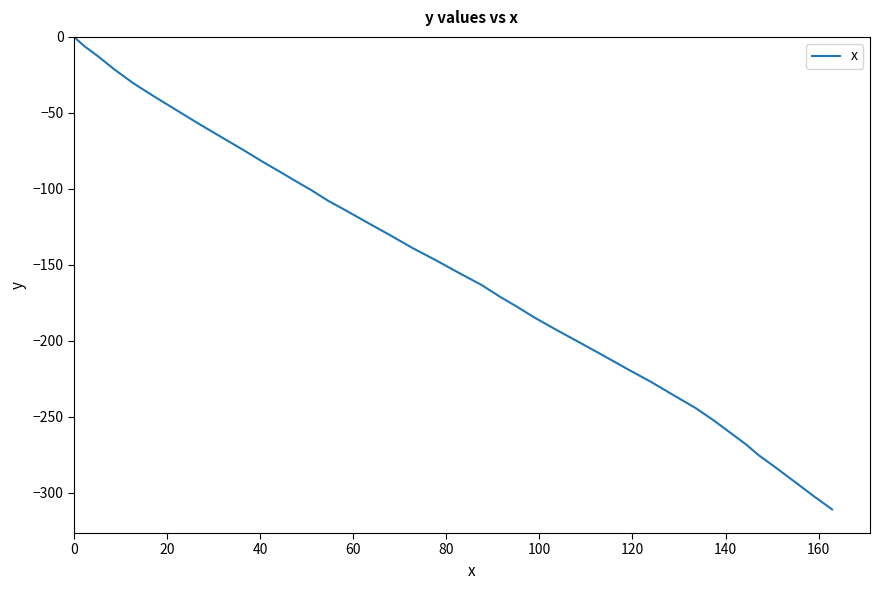

What is the average value?

-152.8